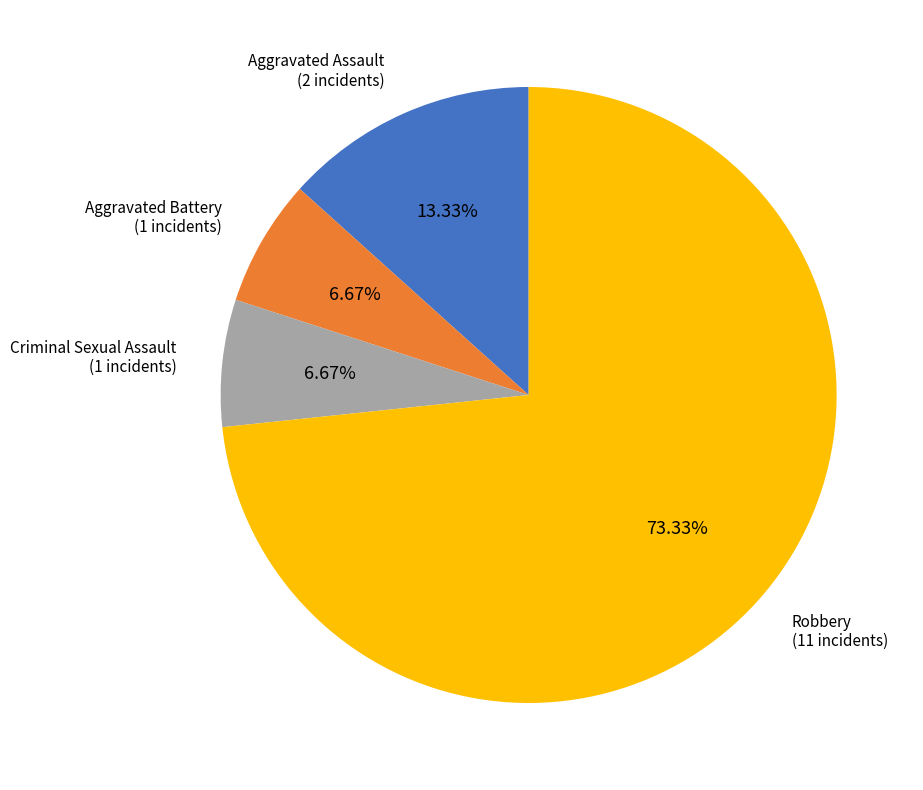

Is the sum of Aggravated Assault and Criminal Sexual Assault greater than half?

No